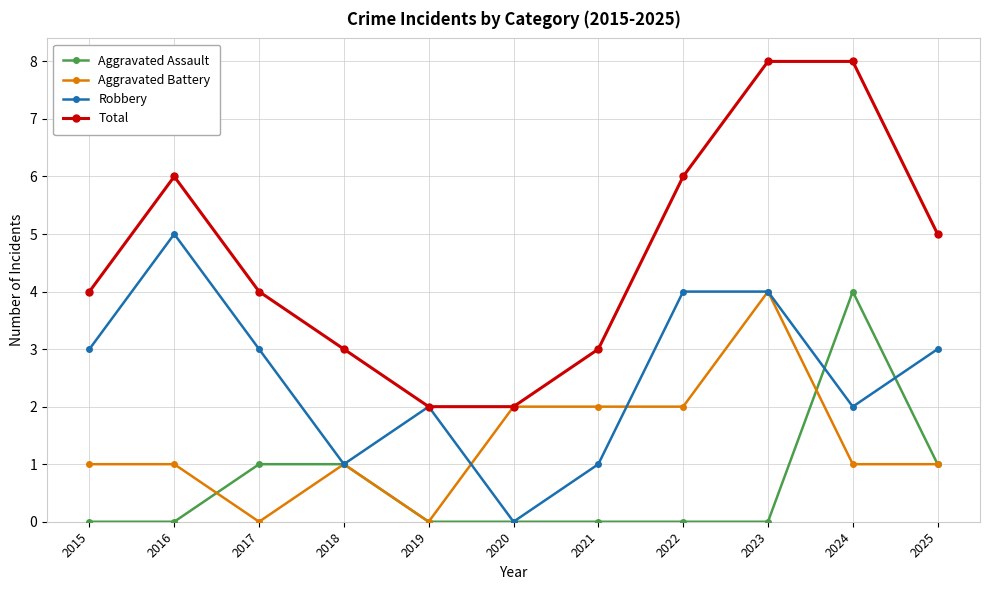

True or false: Total and Aggravated Assault intersect in this chart.

False